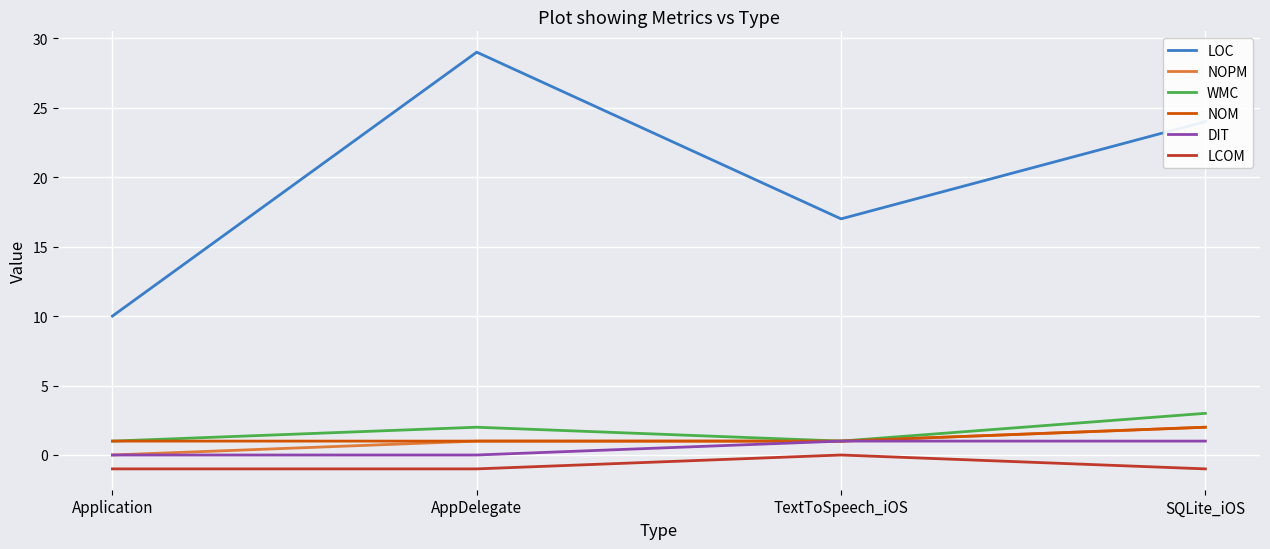

What is the maximum value shown in the chart?

29